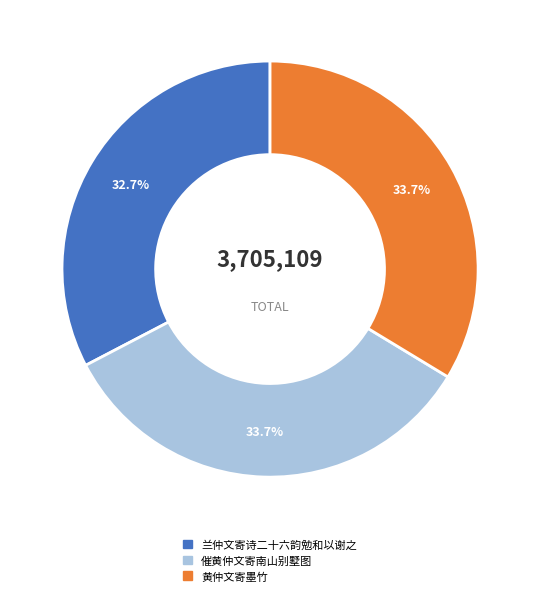

To the nearest percent, what portion does 兰仲文寄诗二十六韵勉和以谢之 represent?

33%